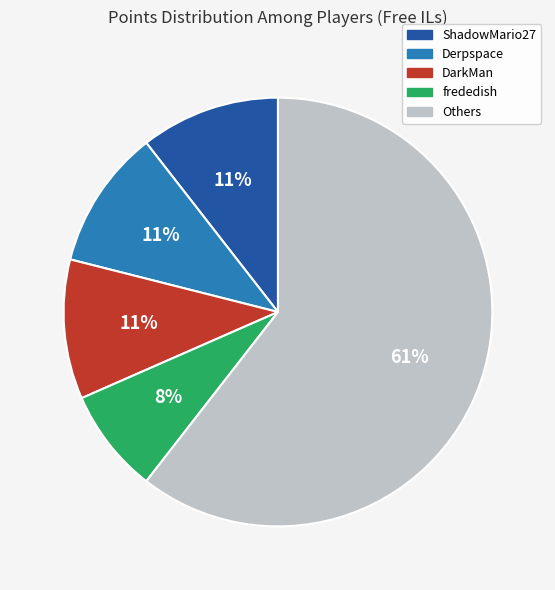

The Others slice represents 73% of the pie. True or false?

False